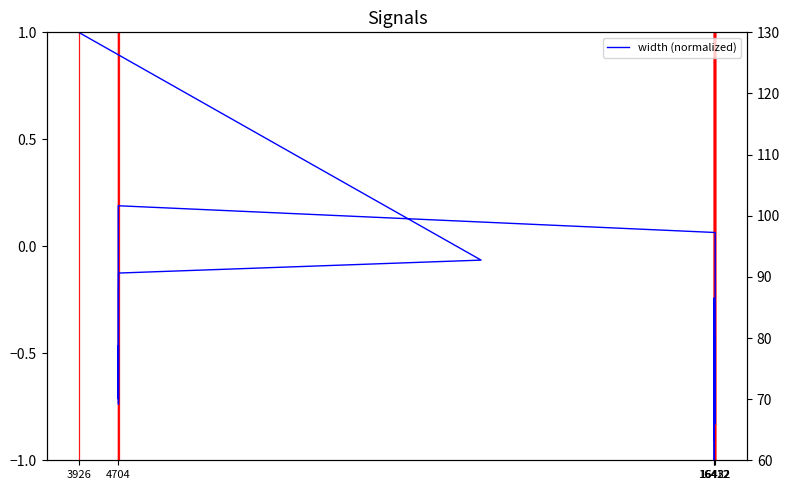

Is it true that the value at 16422 is -0.8?

False